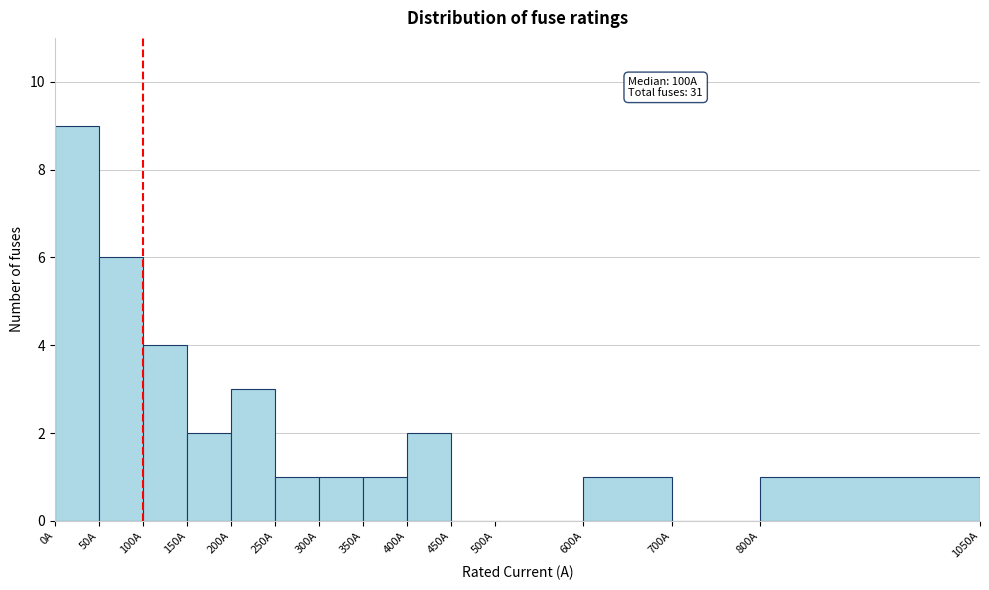

Over which range of the x-axis is the bar tallest?

0 to 50